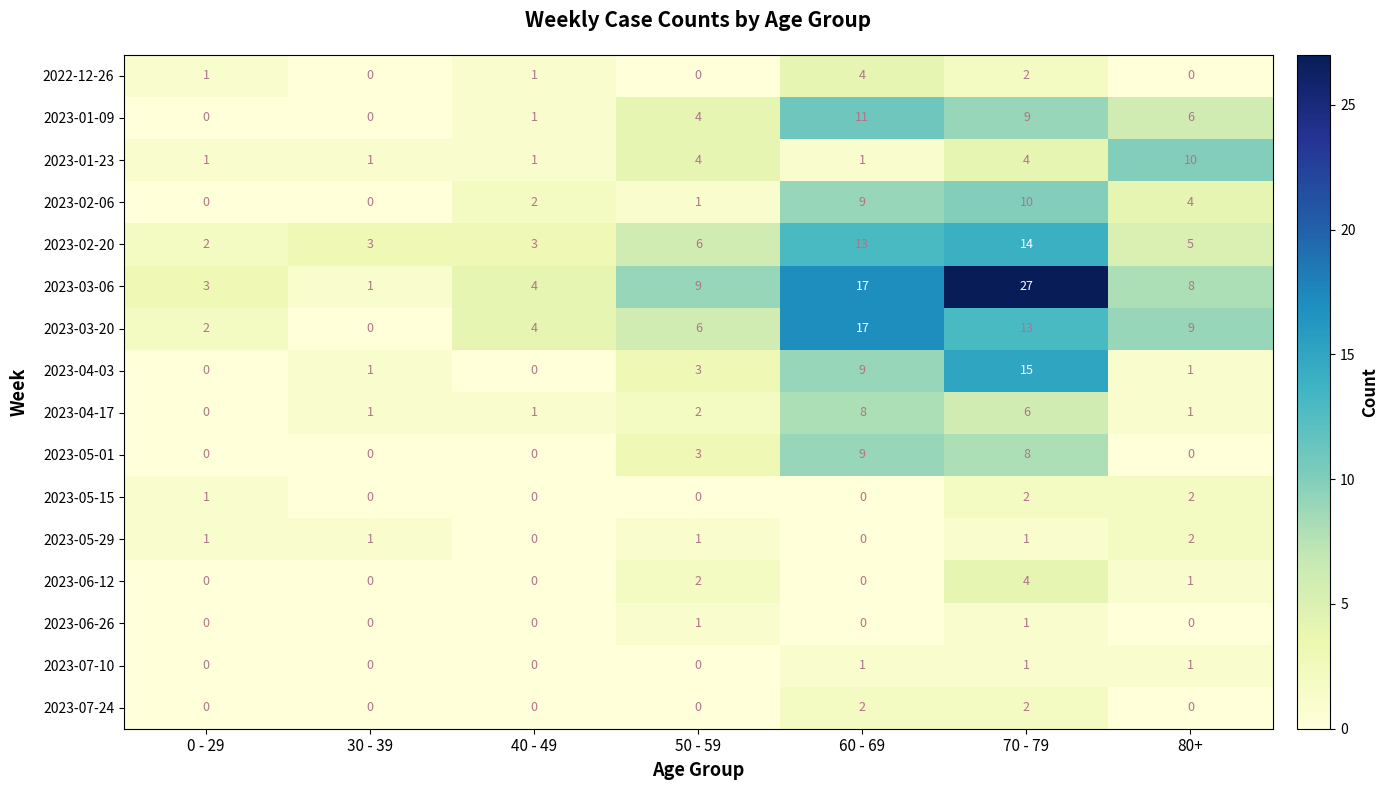

True or false: 2023-06-12 has a value of 1 at 80+.

True